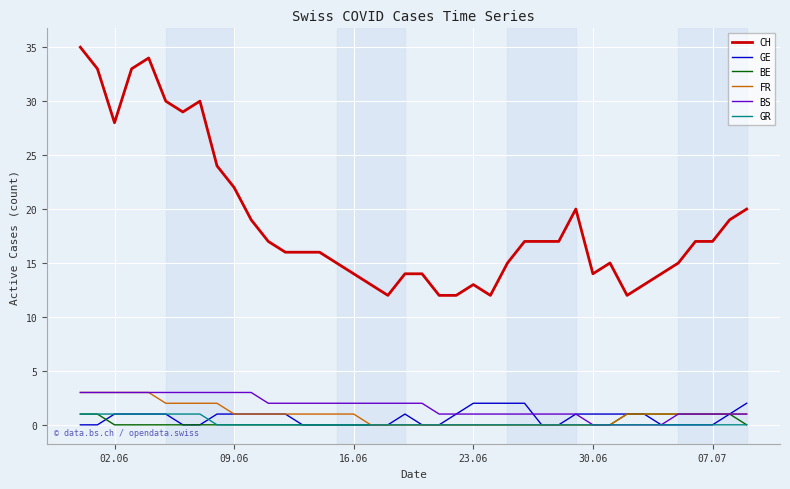

What is the greatest value displayed?

35